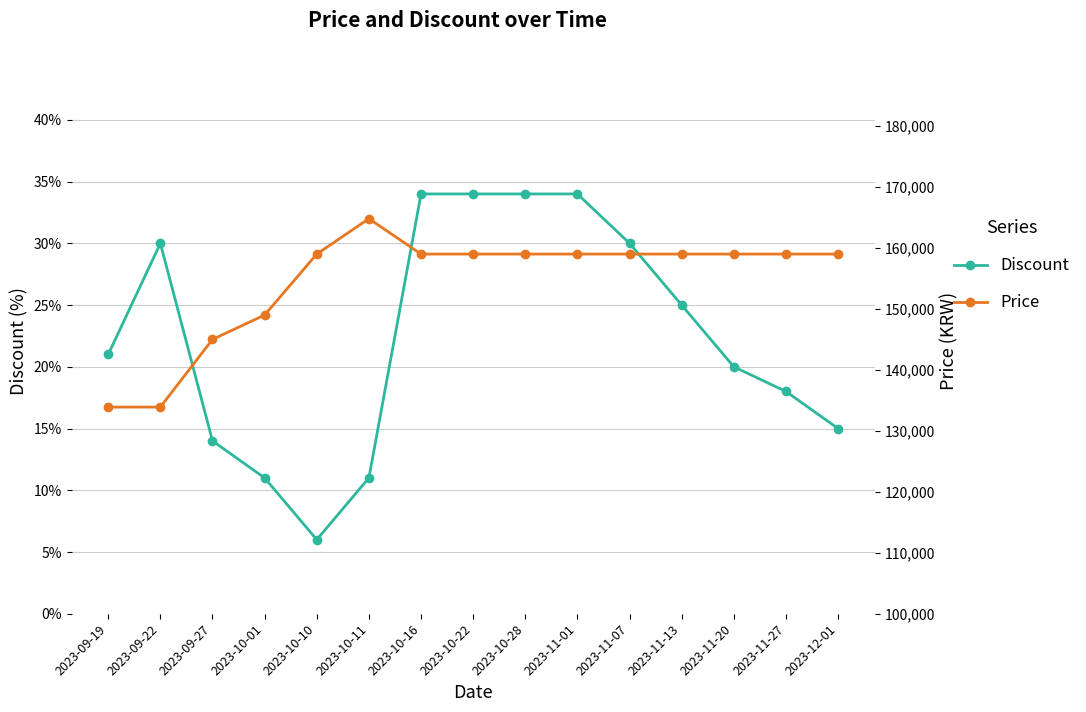

How many data points in Discount are above 21?

7